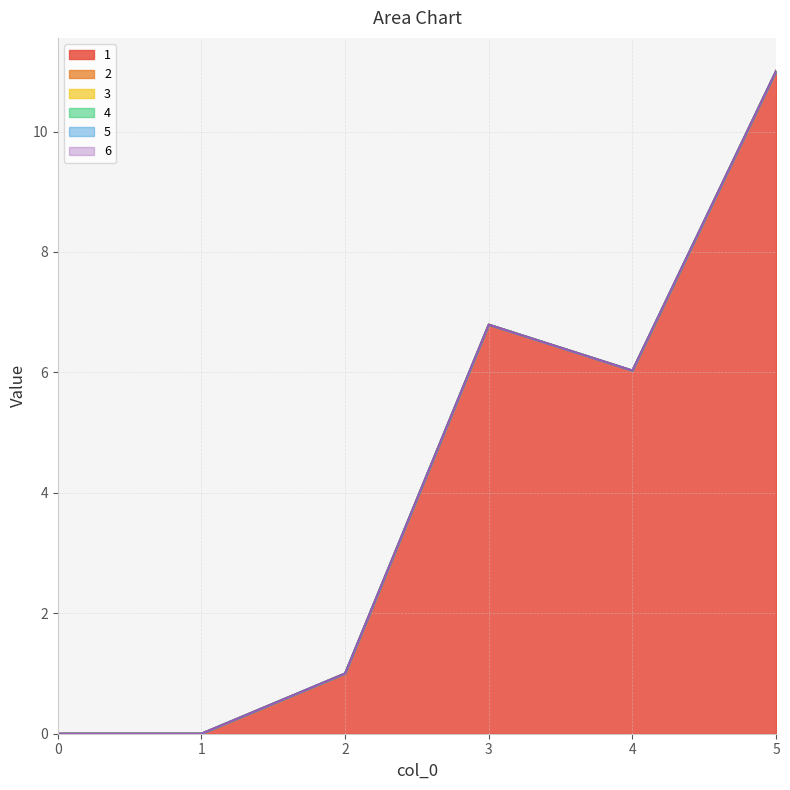

Which category has the highest value across all series?

5